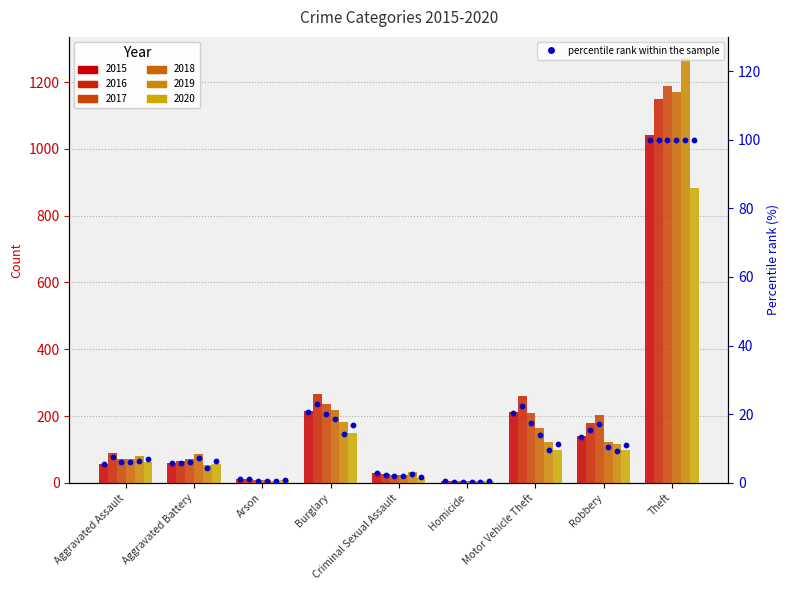

Is the value of pct 2016 at Aggravated Battery greater than the value of pct 2015 at Theft?

No